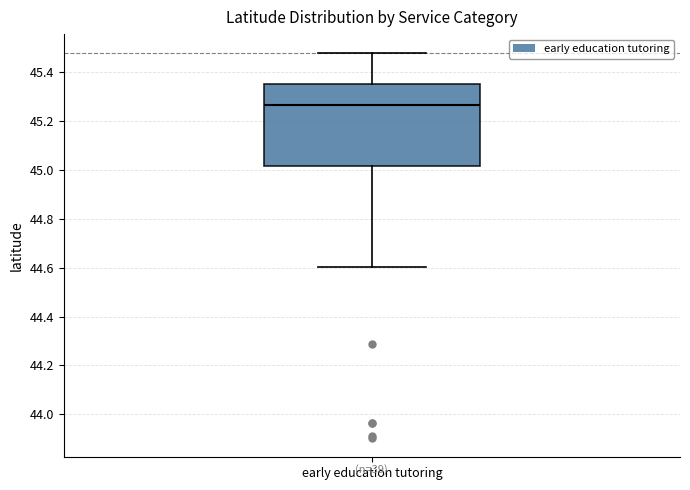

Transcribe this box plot: give where the median line is, the range the box spans, and where the two whiskers end, as read against the y-axis. The values are not printed on the chart, so give them approximately, as read against the axis.

median 45.26, box 45.02 to 45.36, whiskers 44.60 to 45.48